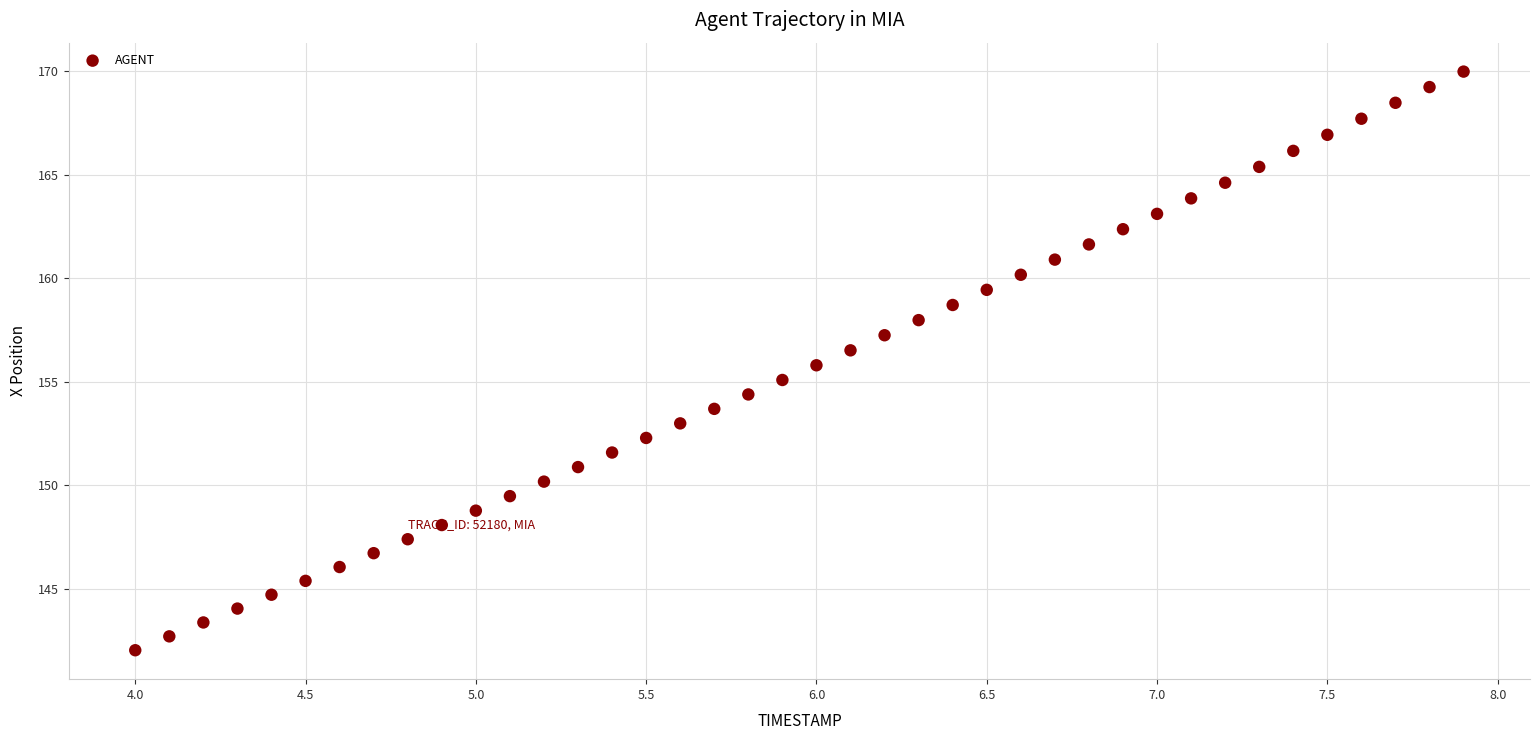

What is the range of Y values (max minus min)?

27.9